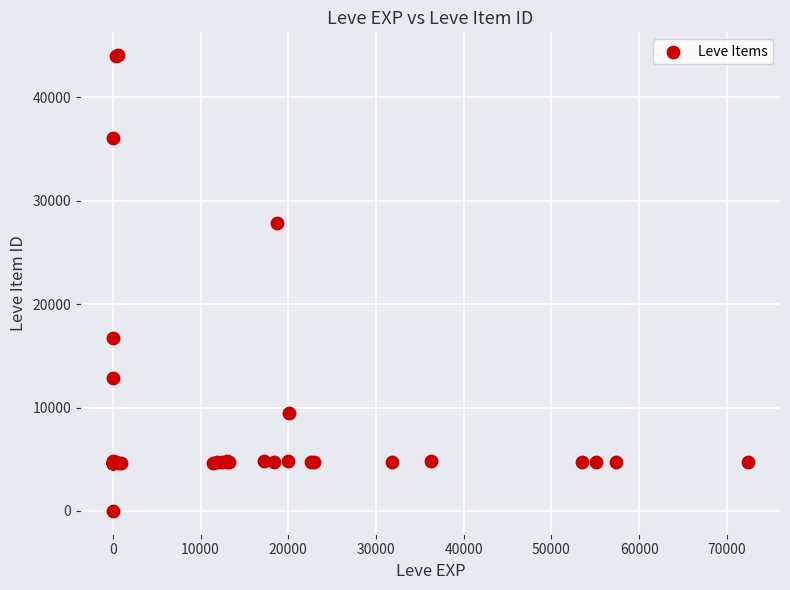

What Y value in the scatter plot is closest to 22050?

16734